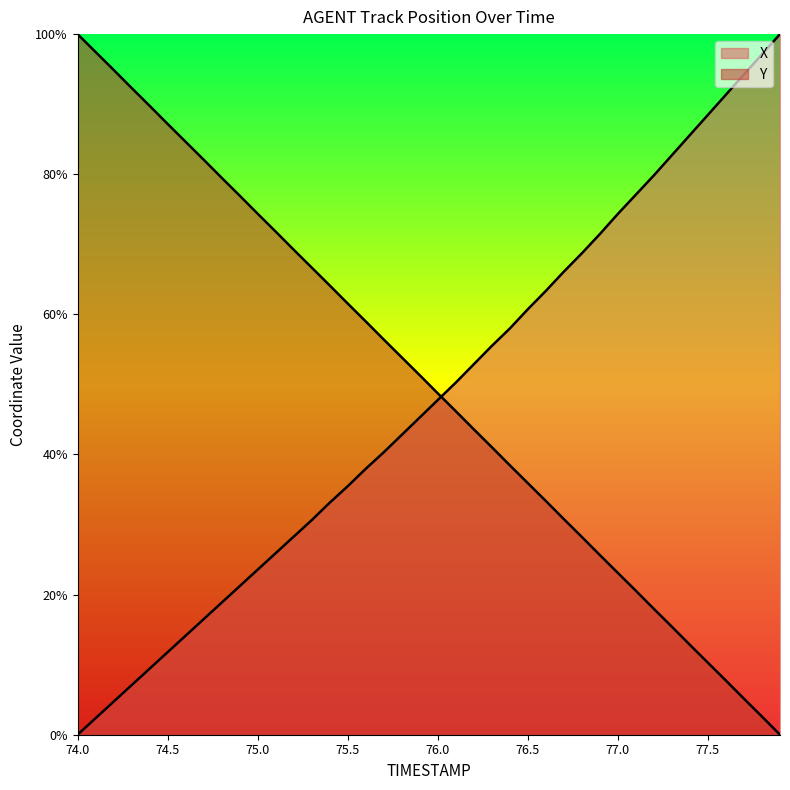

The Y series shows 53.9 at 75.8. True or false?

True